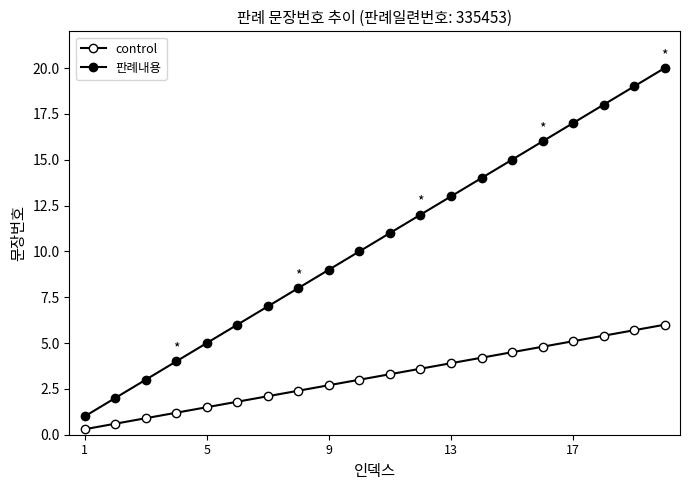

What is the value of the control point at the 15th from the left?

4.5